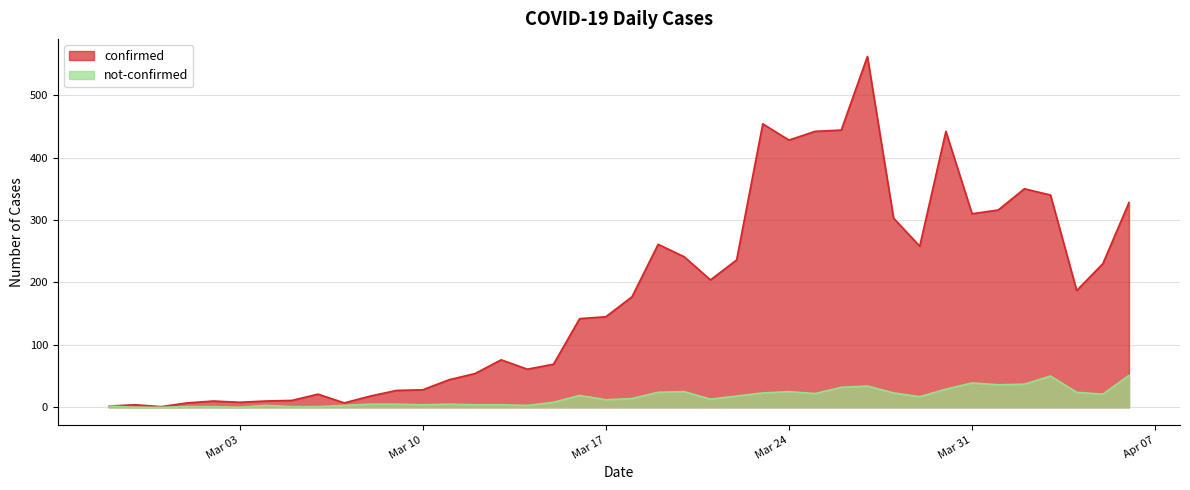

List the series in order of their overall mean, highest first.

confirmed, not-confirmed